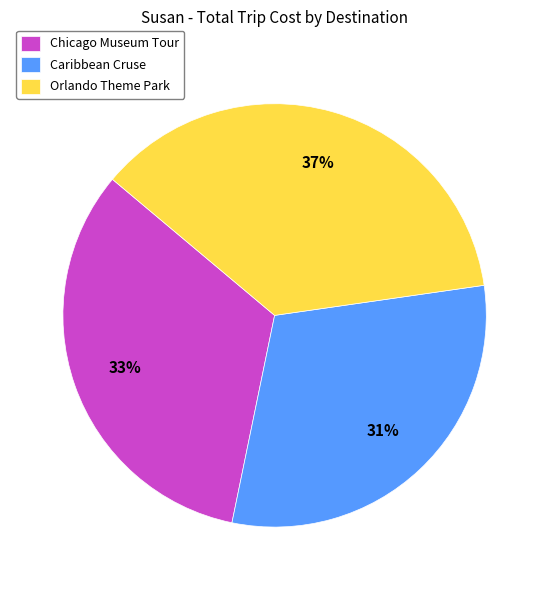

To the nearest percent, what is the average slice percentage?

33%